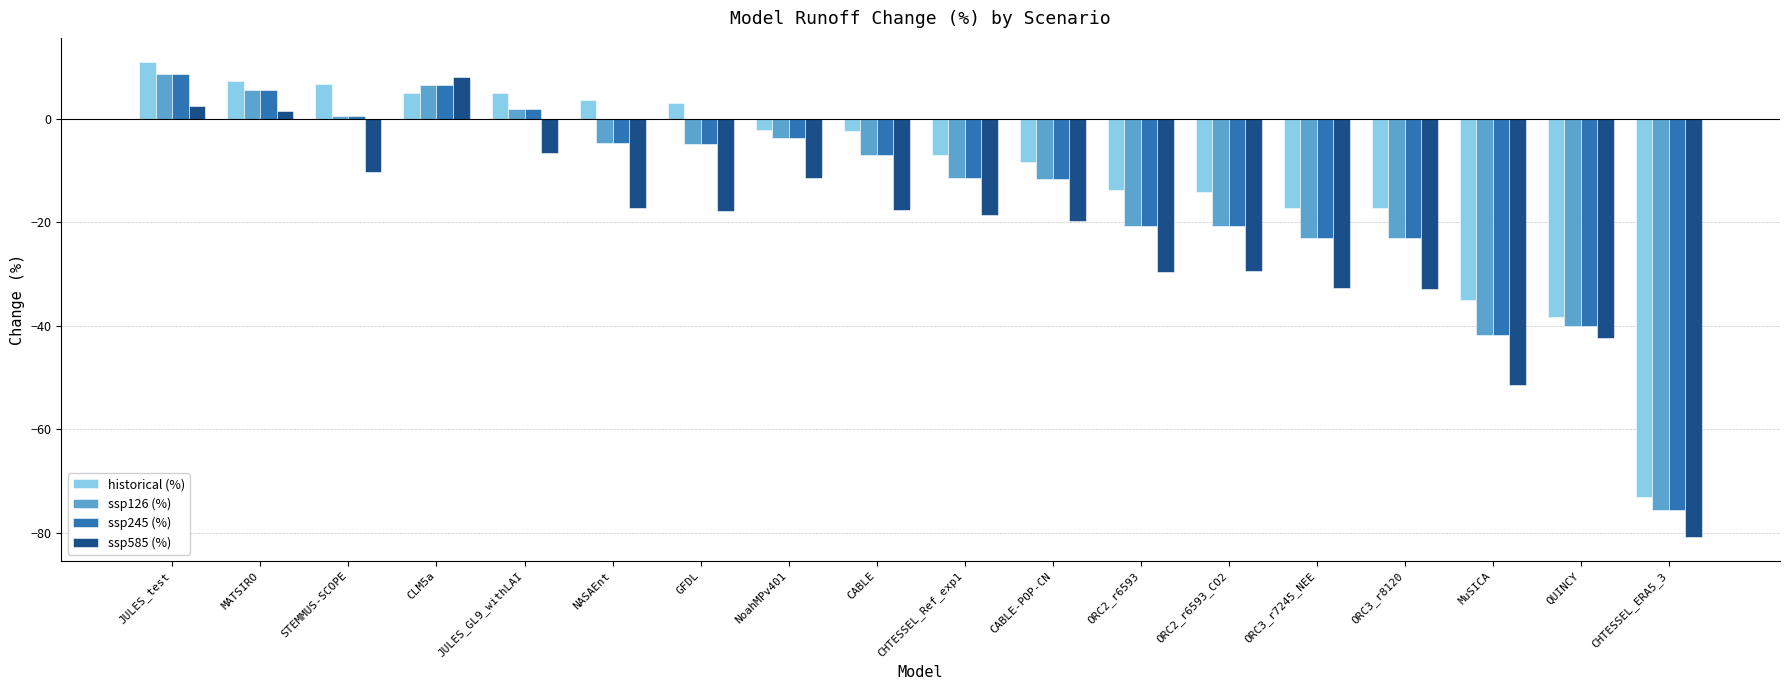

What is the sum of the ssp245 (%) values at MuSICA and CHTESSEL_Ref_exp1?

-53.2